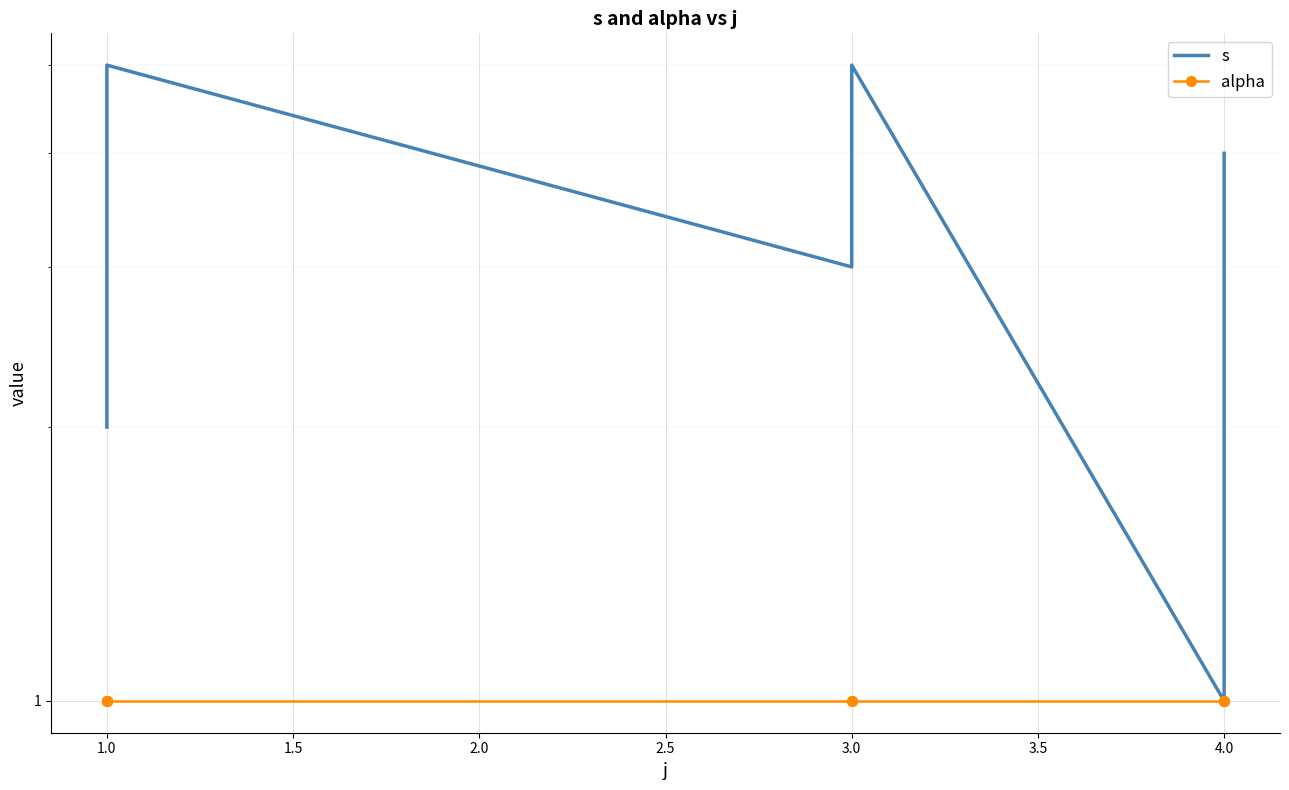

How many series are shown in this chart?

2